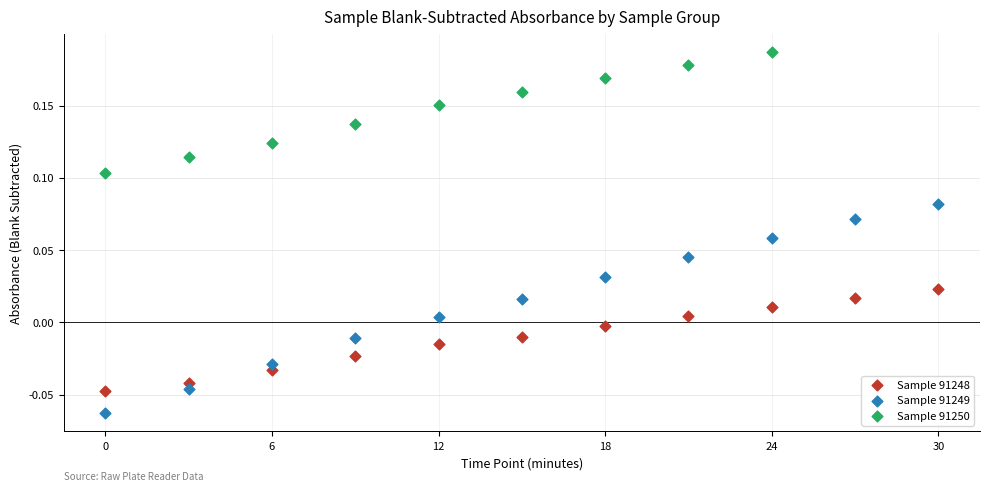

Which series contains the lowest Y value?

Sample 91249